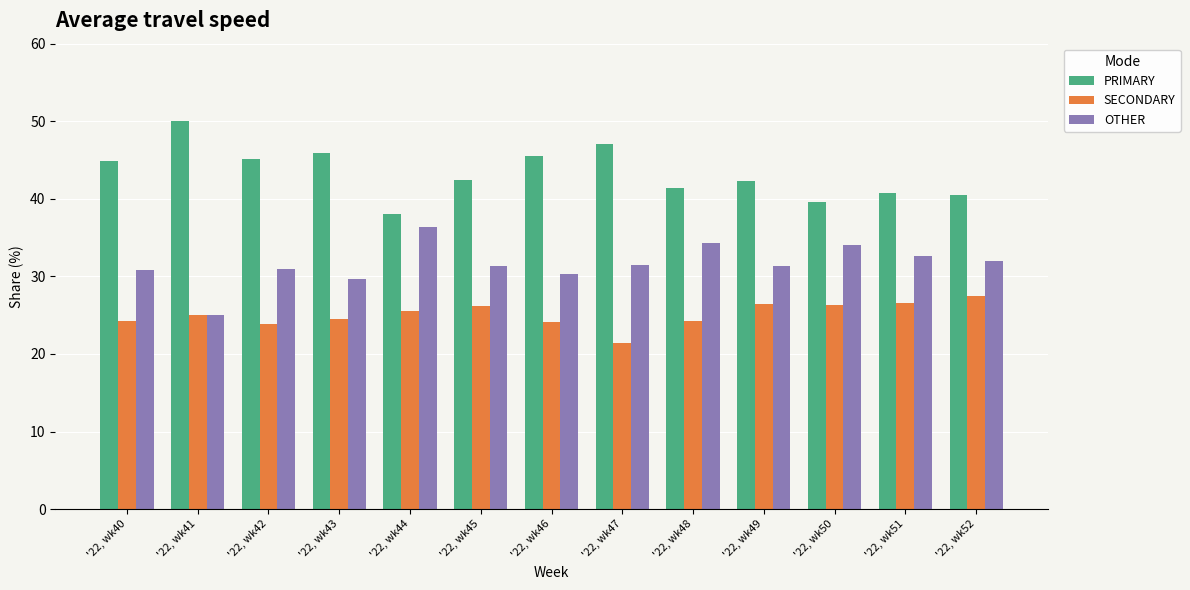

How many data points in PRIMARY are less than 42?

5